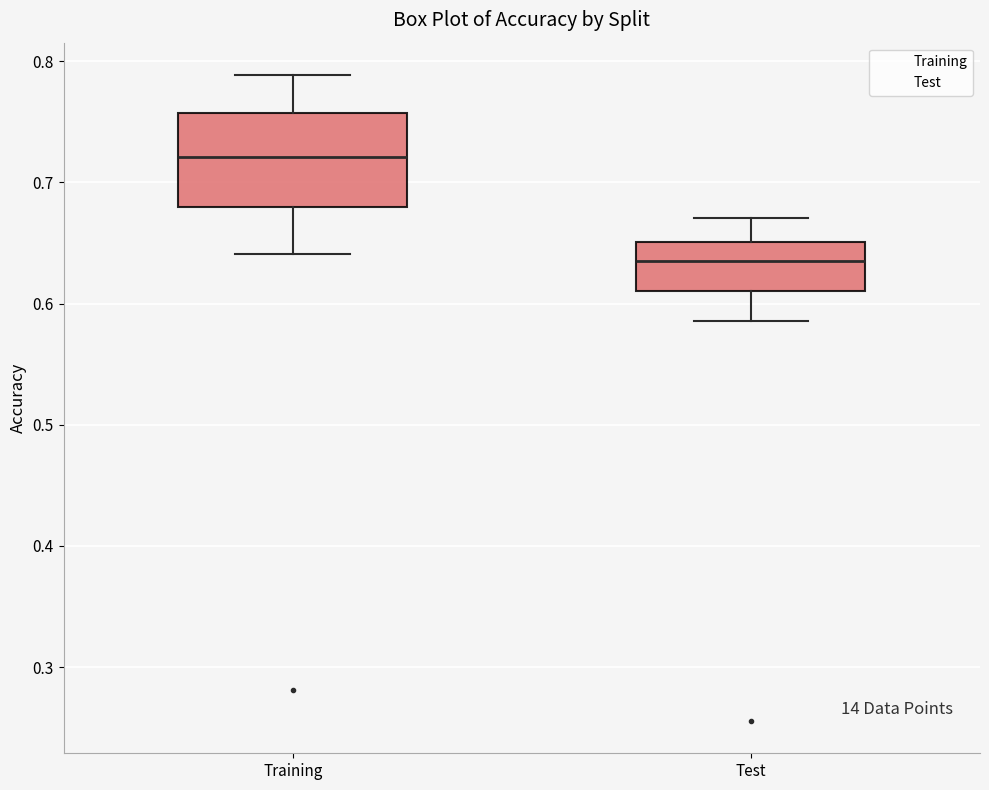

Reading left to right, read every box against the y-axis: the position of its median line, the range the box covers, and the ends of its whiskers. The values are not printed on the chart, so give them approximately, as read against the axis.

Training: median 0.72, box 0.68 to 0.76, whiskers 0.64 to 0.79
Test: median 0.64, box 0.61 to 0.65, whiskers 0.59 to 0.67